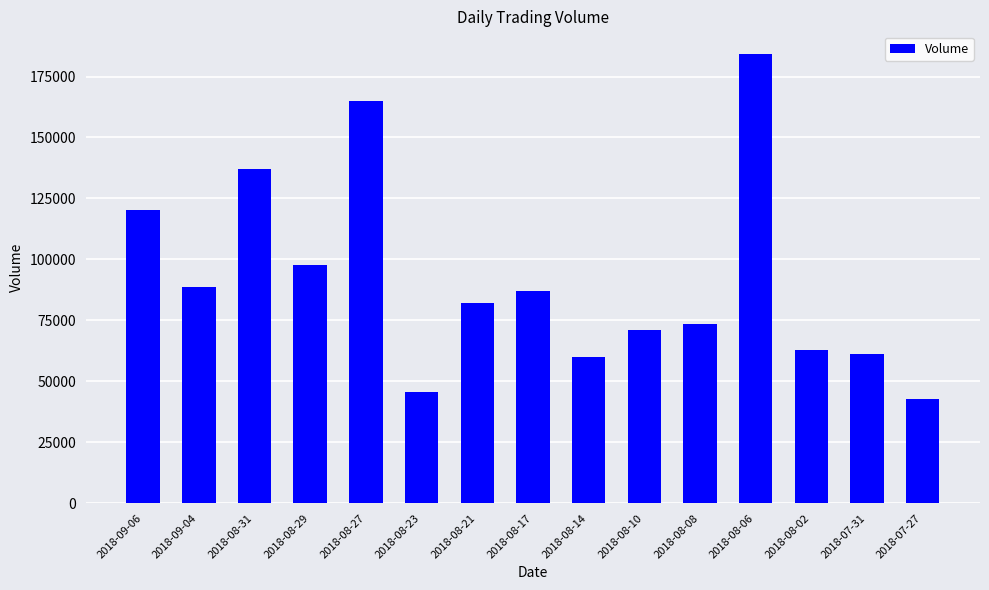

Reading right to left, extract all data points from this chart.

42705	61183	63046	184317	73511	70855	59940	86969	82017	45661	164770	97868	137001	88831	120099